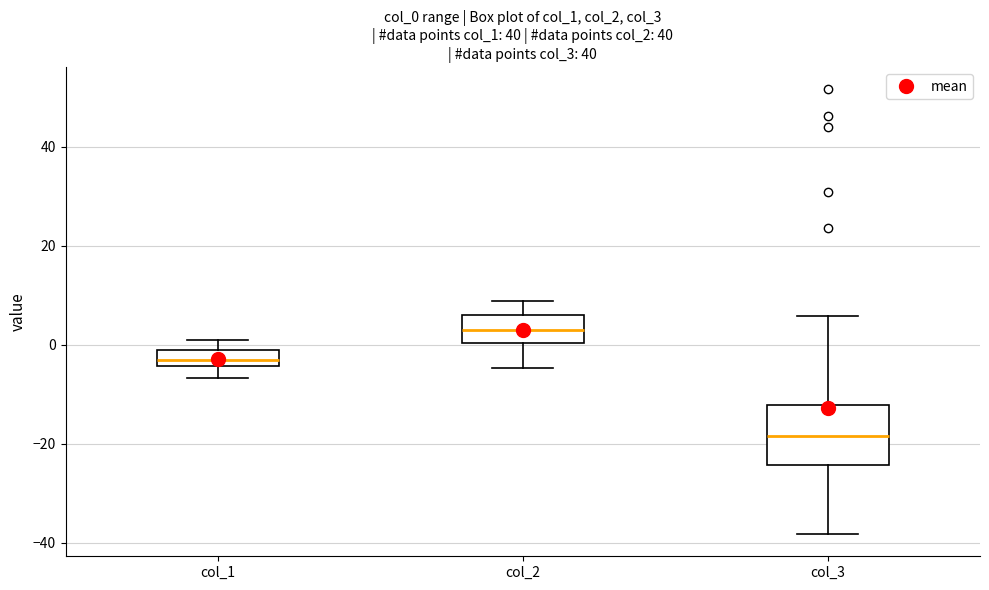

Reading left to right, transcribe this box plot: for each box, give where its median line is, the range the box spans, and where its two whiskers end, as read against the y-axis. The values are not printed on the chart, so give them approximately, as read against the axis.

col_1: median -4 (inside the box), box -4 to -2, whiskers -6 to 0
col_2: median 4, box 0 to 6, whiskers -4 to 8
col_3: median -18, box -24 to -12, whiskers -38 to 6